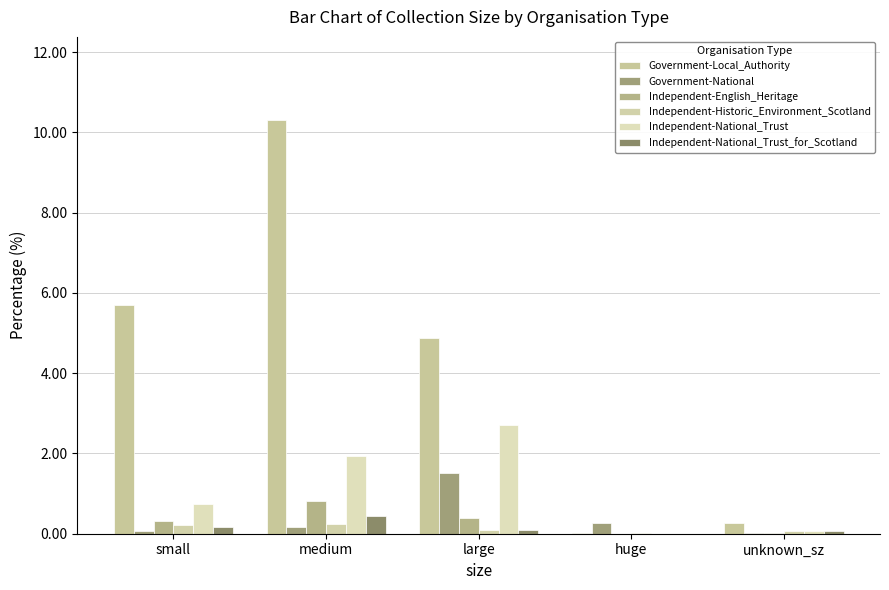

At unknown_sz, list the series in order from smallest to largest.

Government-National, Independent-English_Heritage, Independent-Historic_Environment_Scotland, Independent-National_Trust, Independent-National_Trust_for_Scotland, Government-Local_Authority